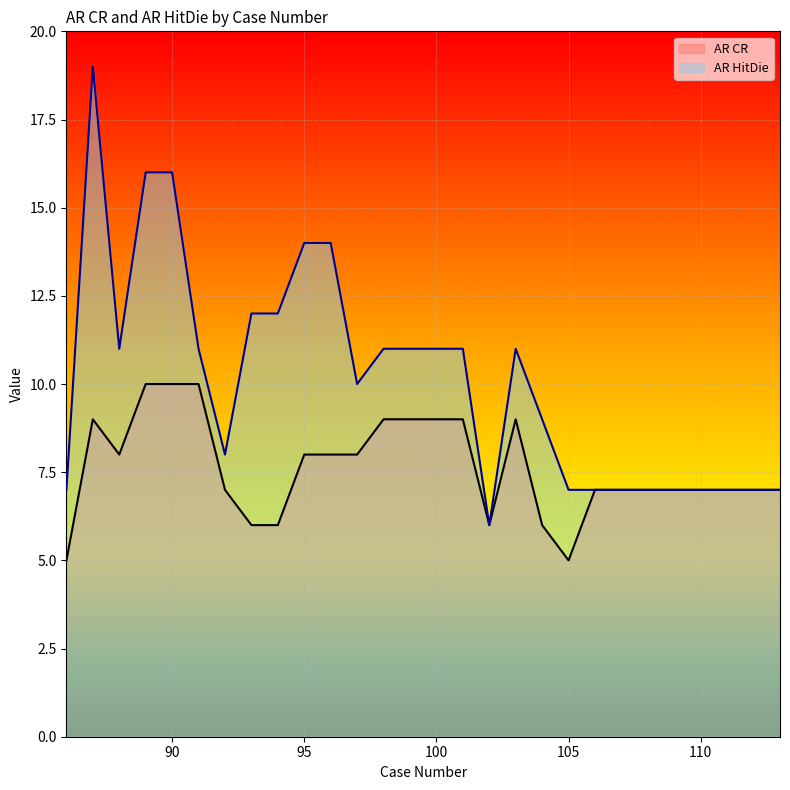

At 105, list the series in order from smallest to largest.

AR CR, AR HitDie